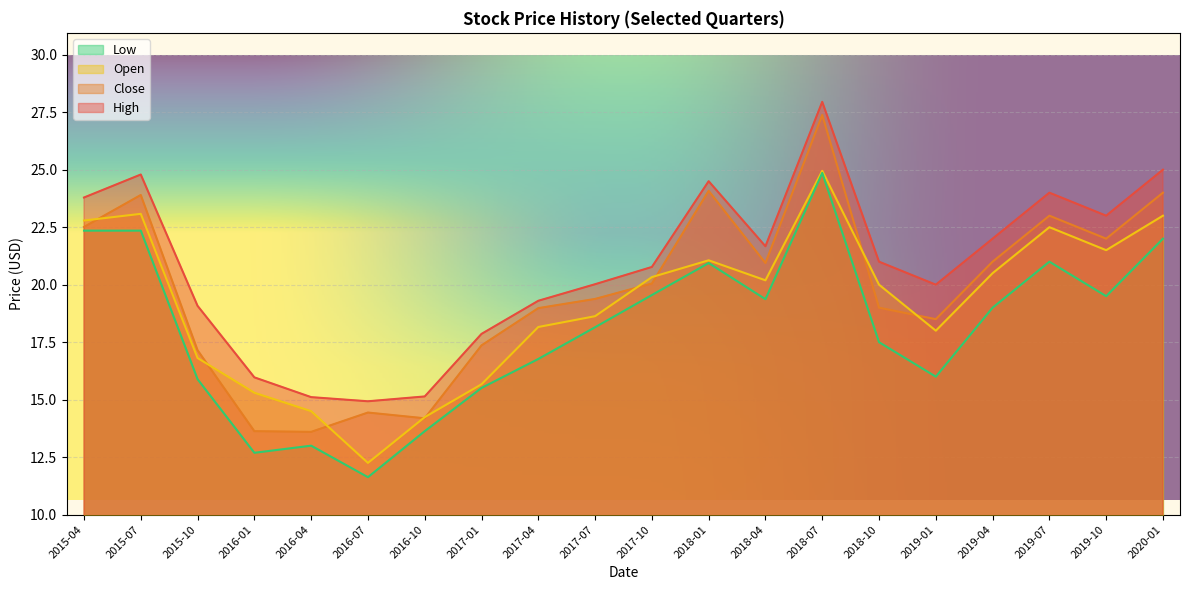

Reading left to right, list all the values displayed in this chart.

High: 23.8	24.8	19.1	16.0	15.1	14.9	15.1	17.9	19.3	20.0	20.8	24.5	21.7	28.0	21.0	20.0	22.0	24.0	23.0	25.0
Close: 22.5	23.9	17.1	13.6	13.6	14.4	14.2	17.4	19.0	19.4	20.0	24.1	20.9	27.4	19.0	18.5	21.0	23.0	22.0	24.0
Open: 22.8	23.1	16.8	15.3	14.5	12.2	14.2	15.7	18.2	18.6	20.3	21.1	20.2	25.0	20.0	18.0	20.5	22.5	21.5	23.0
Low: 22.4	22.4	15.9	12.7	13.0	11.6	13.6	15.5	16.8	18.1	19.5	20.9	19.4	24.9	17.5	16.0	19.0	21.0	19.5	22.0